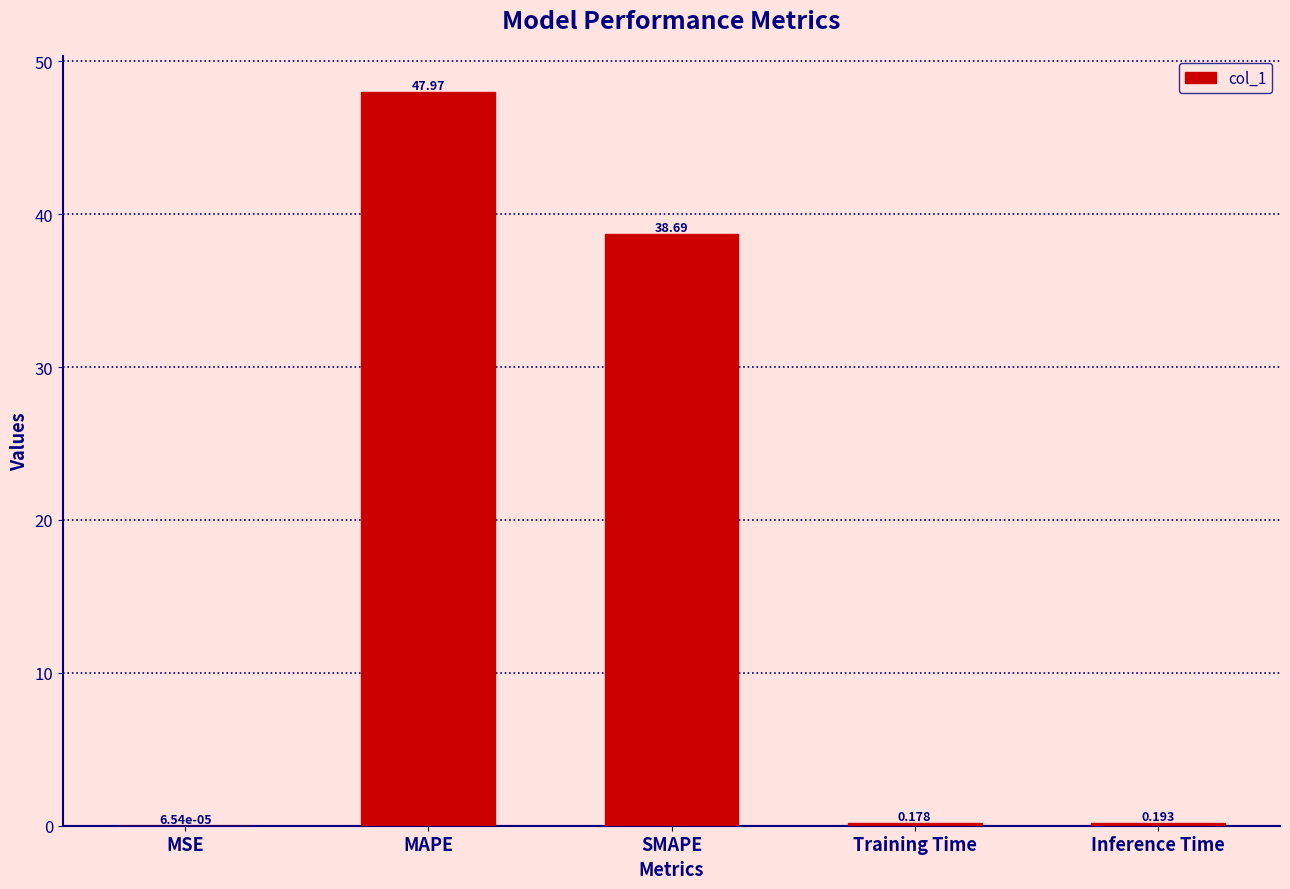

Where is the data nearest to the value 23?

SMAPE